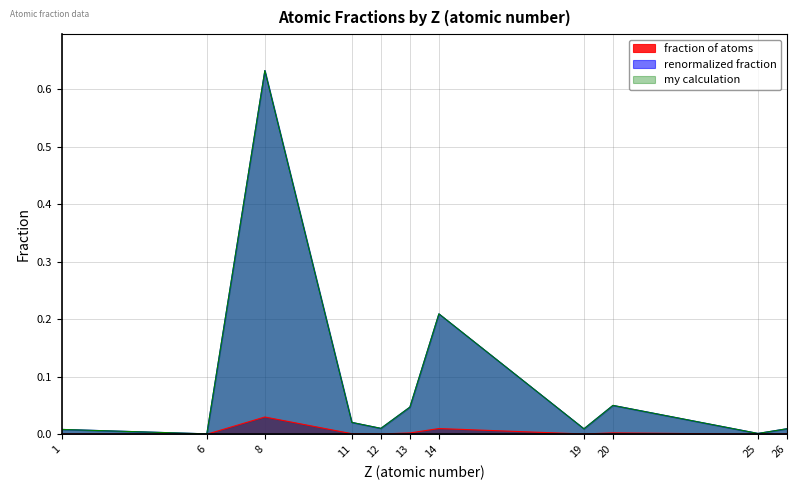

At how many categories does at least one series exceed 0?

11